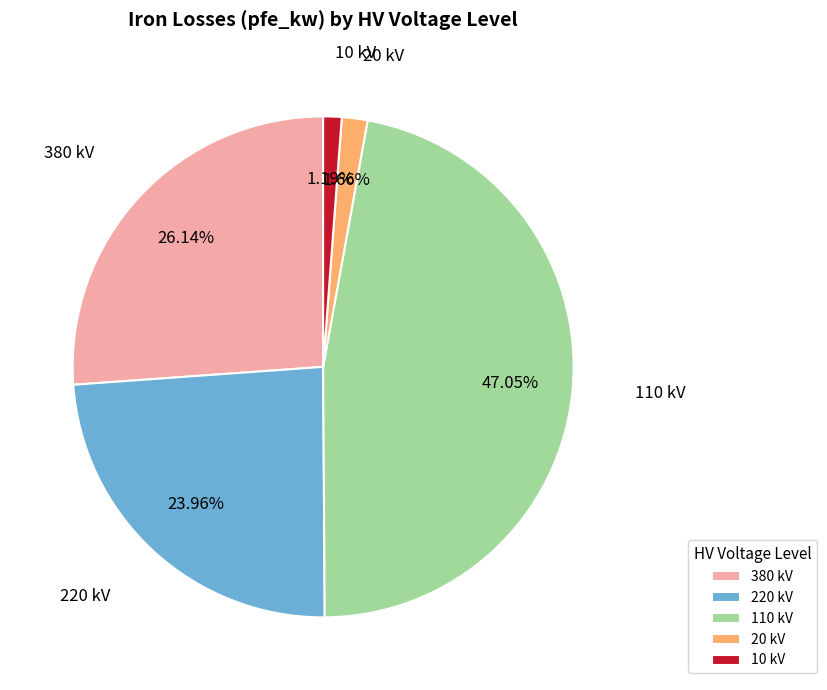

Does 20 kV account for over 50% of the chart?

No